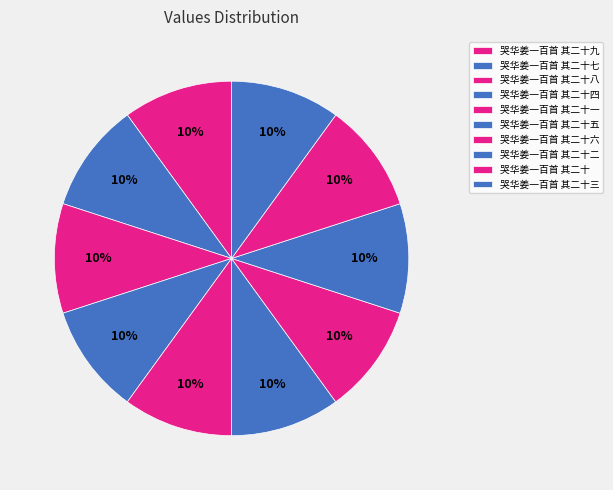

Do 哭华姜一百首 其二十 and 哭华姜一百首 其二十八 together represent more than half of the pie?

No